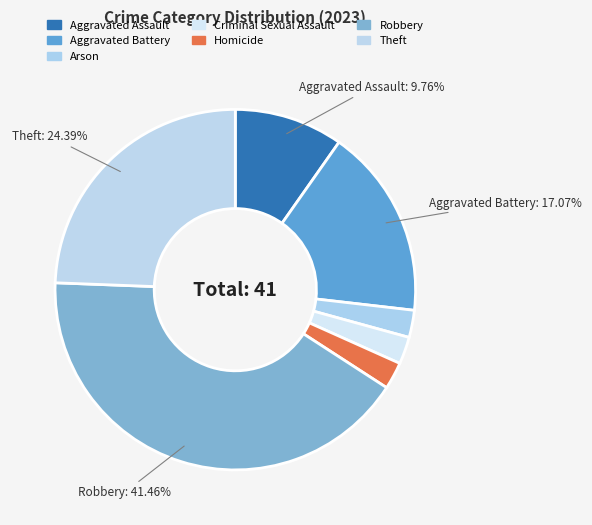

Approximately how many times larger is the value at Aggravated Assault compared to Homicide?

4.0